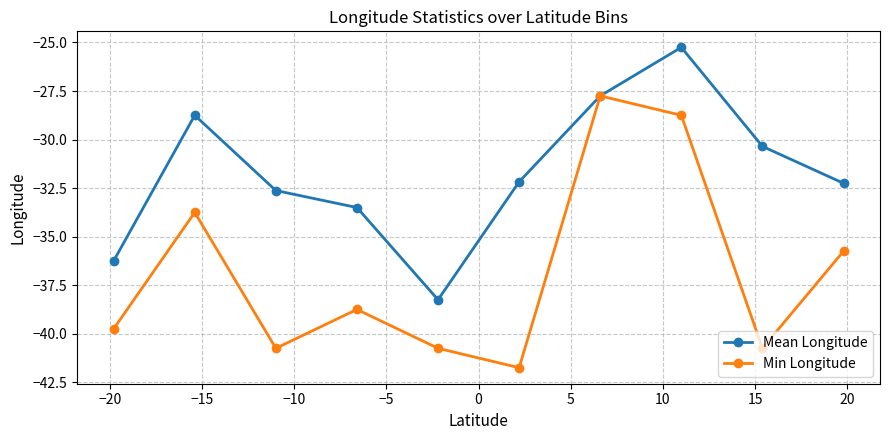

What is the minimum value for Mean Longitude?

-38.2